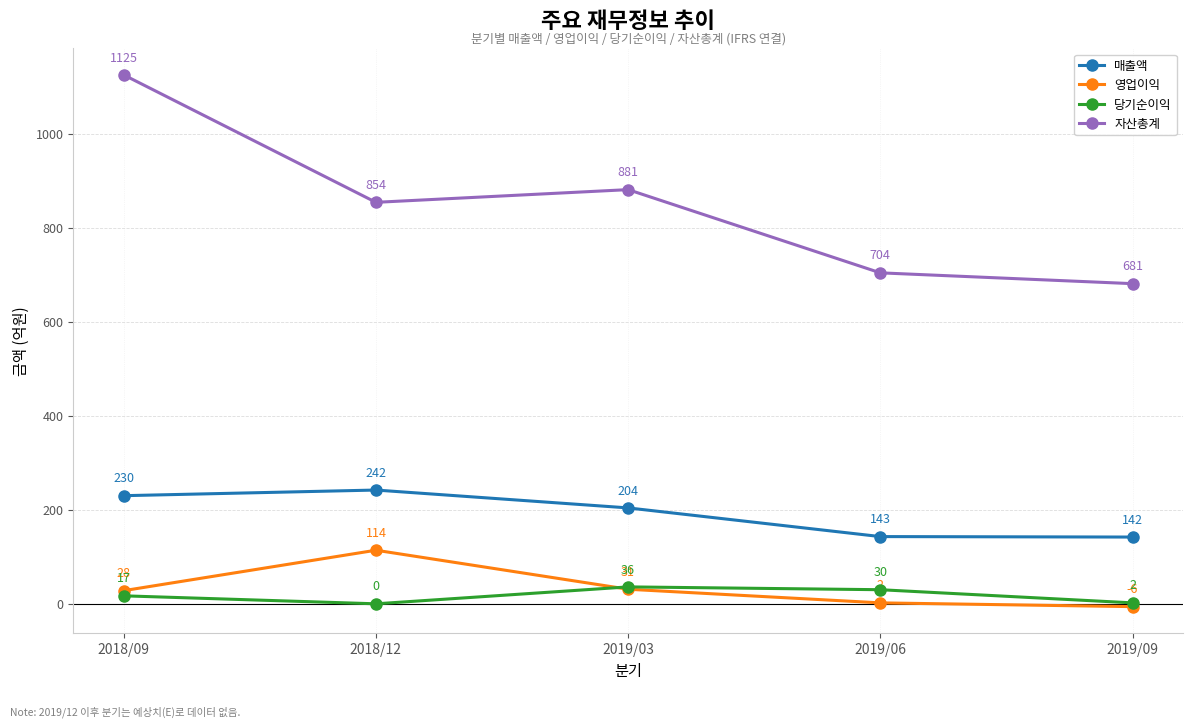

In 자산총계, how many points are lower than both neighbors (excluding endpoints)?

1